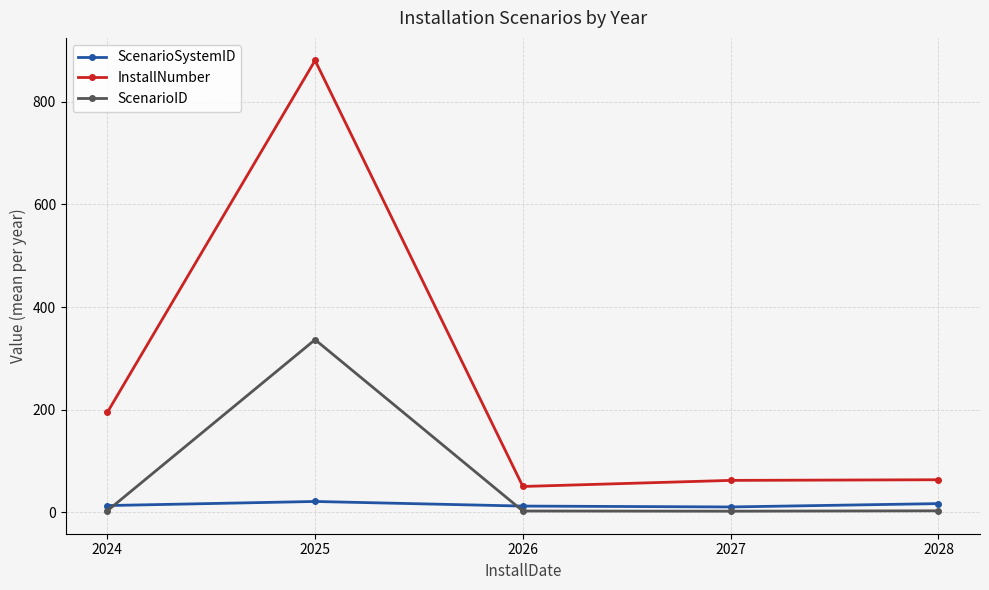

Which series has the largest range (max minus min)?

InstallNumber